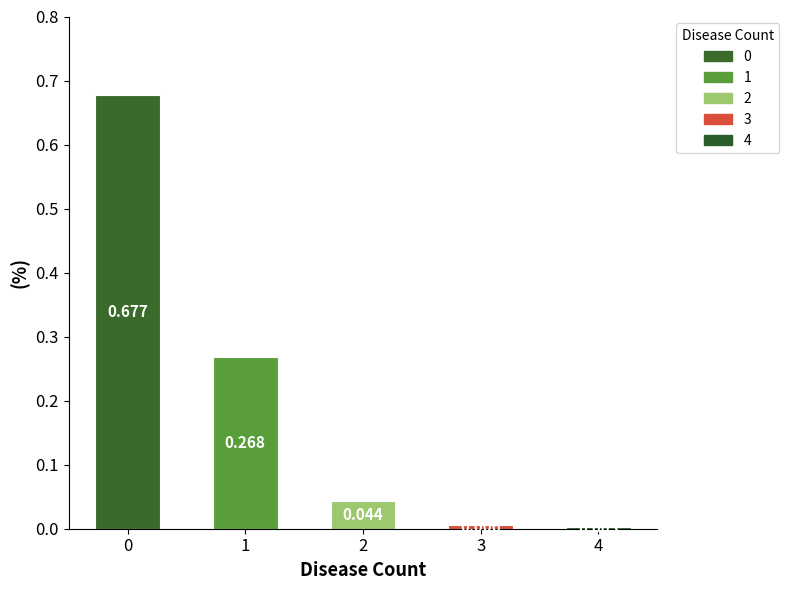

Reading right to left, extract all data points from this chart.

0.0	0.0	0.0	0.3	0.7